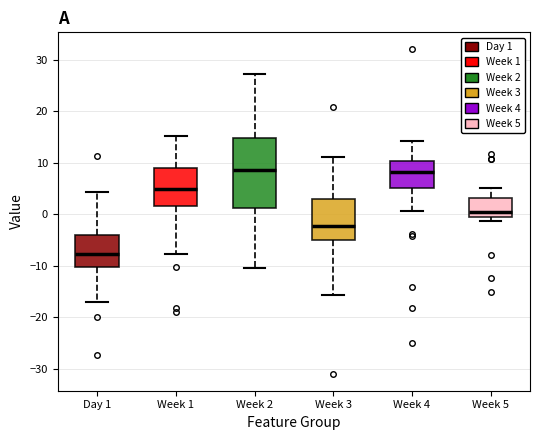

Which box's median line is the lowest?

Day 1